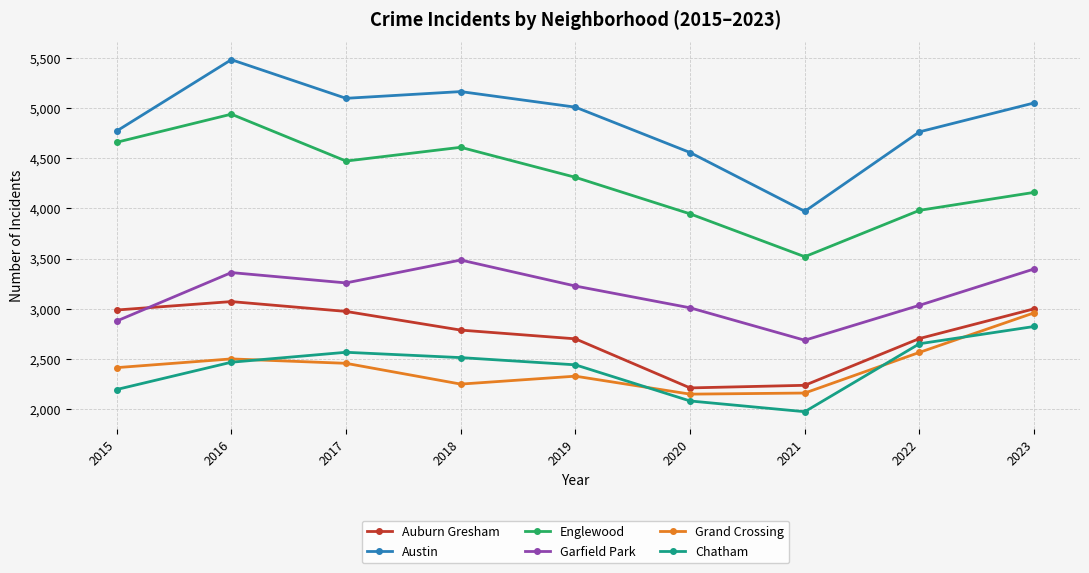

What is the sum of the Austin values at 2018 and 2015?

9933